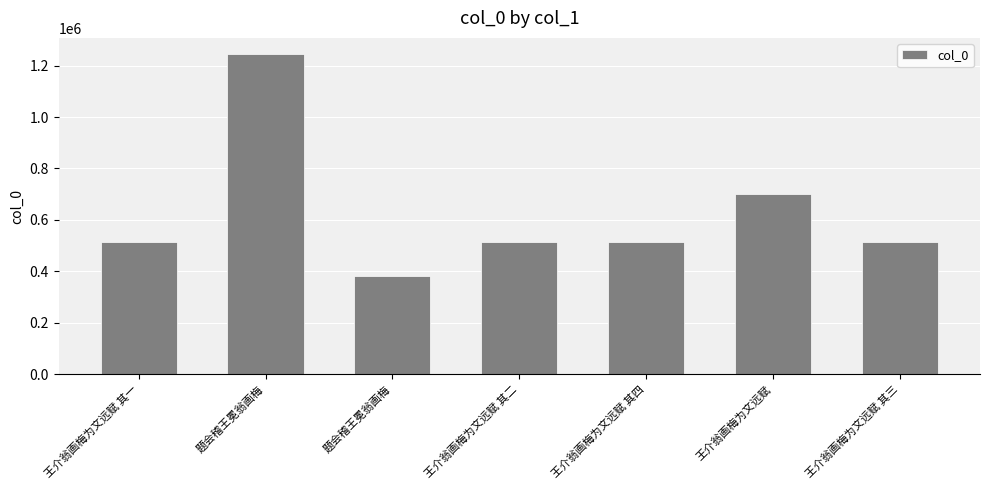

How many bars are there in total?

7